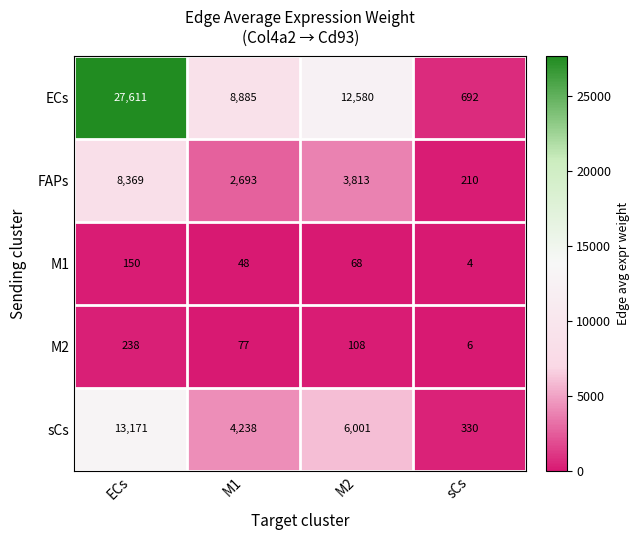

Reading right to left, list all the values displayed in this chart.

ECs: sCs=692	M2=12580	M1=8885	ECs=27611
FAPs: sCs=210	M2=3813	M1=2693	ECs=8369
M1: sCs=4	M2=68	M1=48	ECs=150
M2: sCs=6	M2=108	M1=77	ECs=238
sCs: sCs=330	M2=6001	M1=4238	ECs=13171